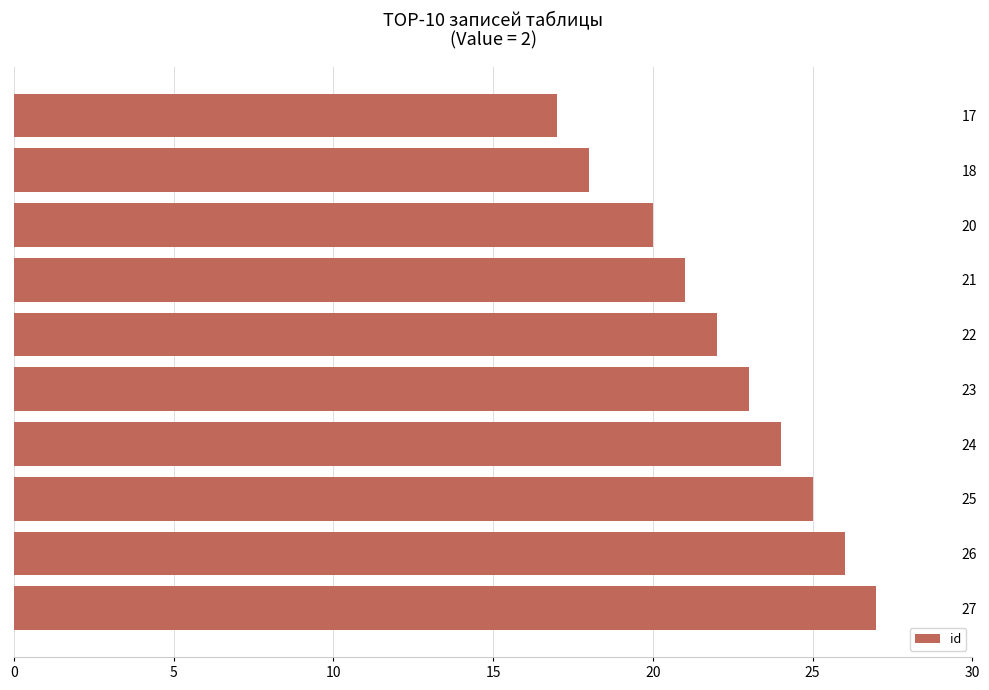

At which label is the value closest to 22?

22